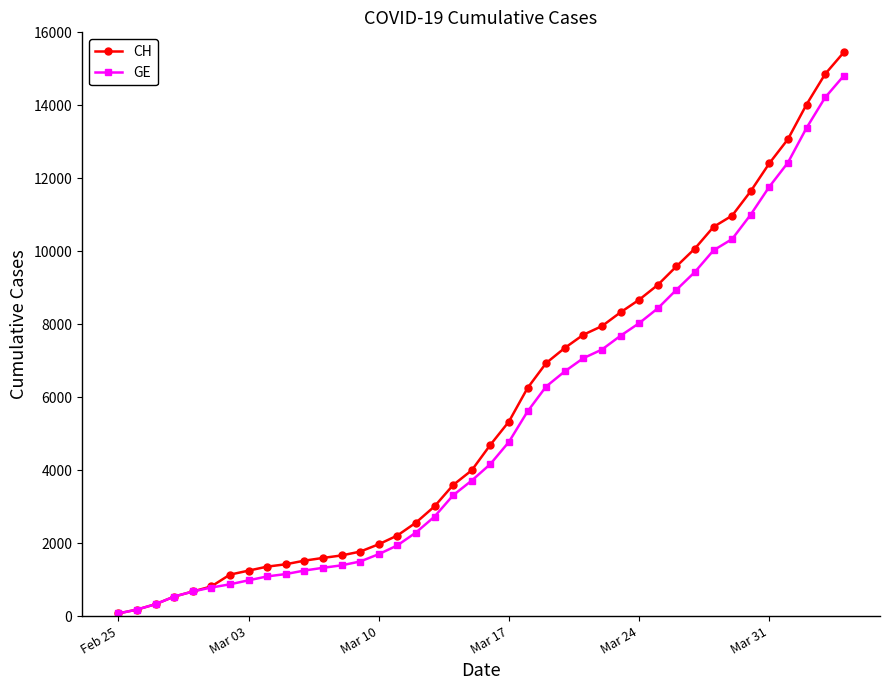

Which series has the widest spread of values?

CH